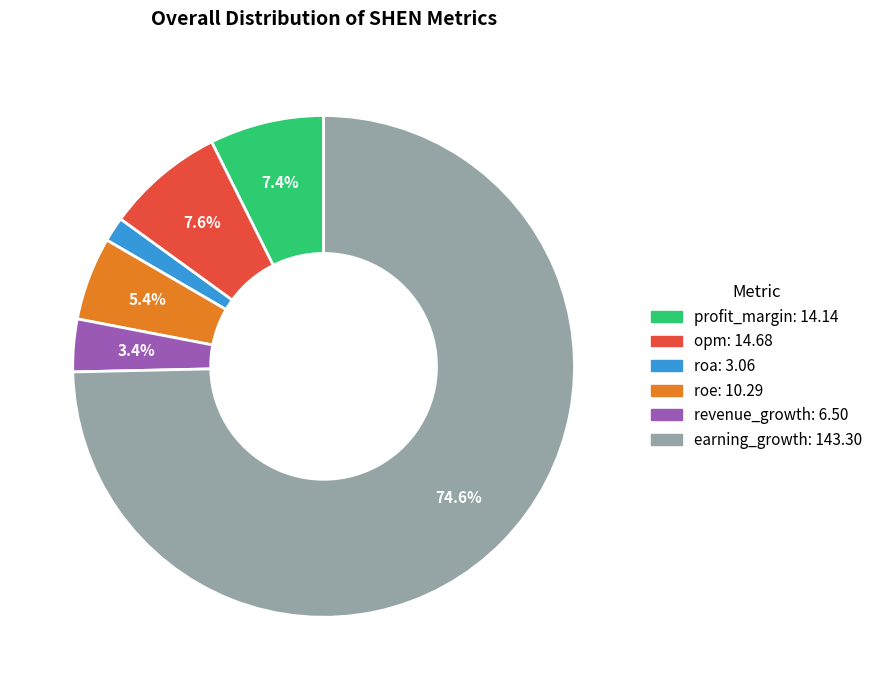

Is it true that opm is 8% of the pie?

True